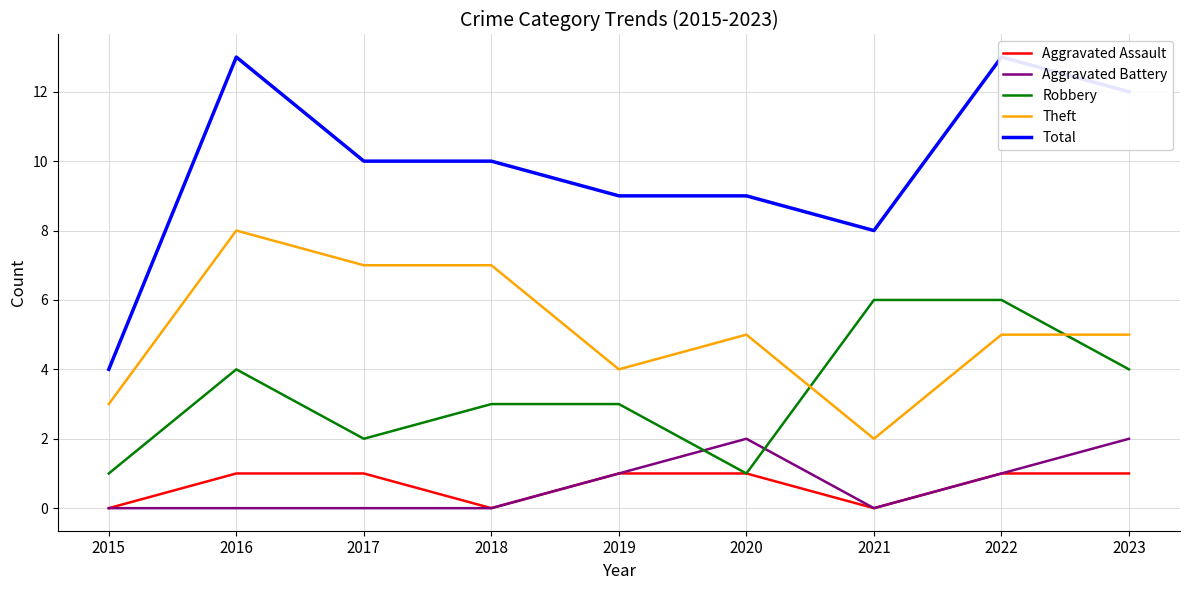

Which has a higher value, 2023 or 2021?

2023